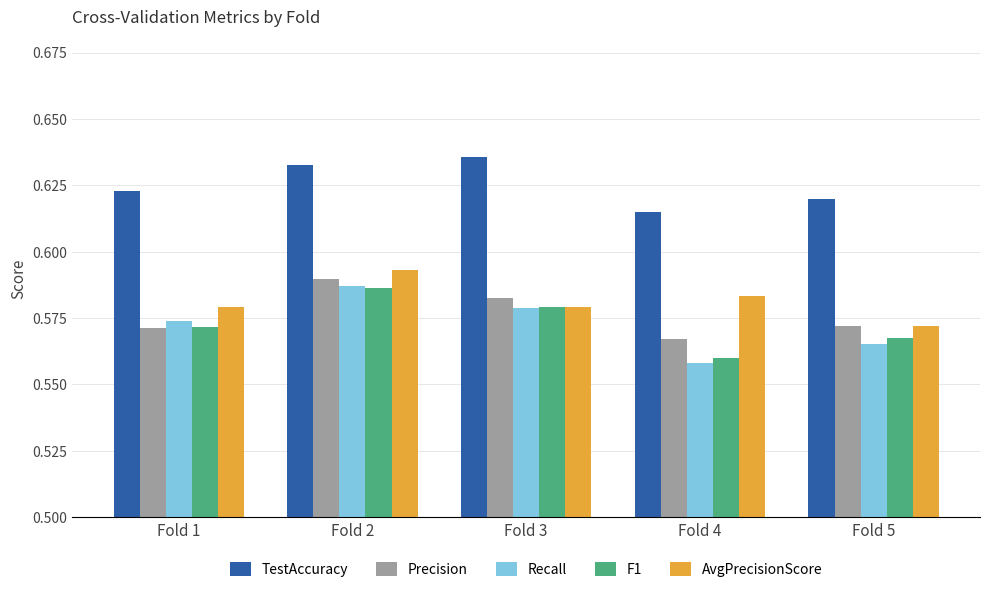

Which label corresponds to the largest value in the chart?

Fold 3